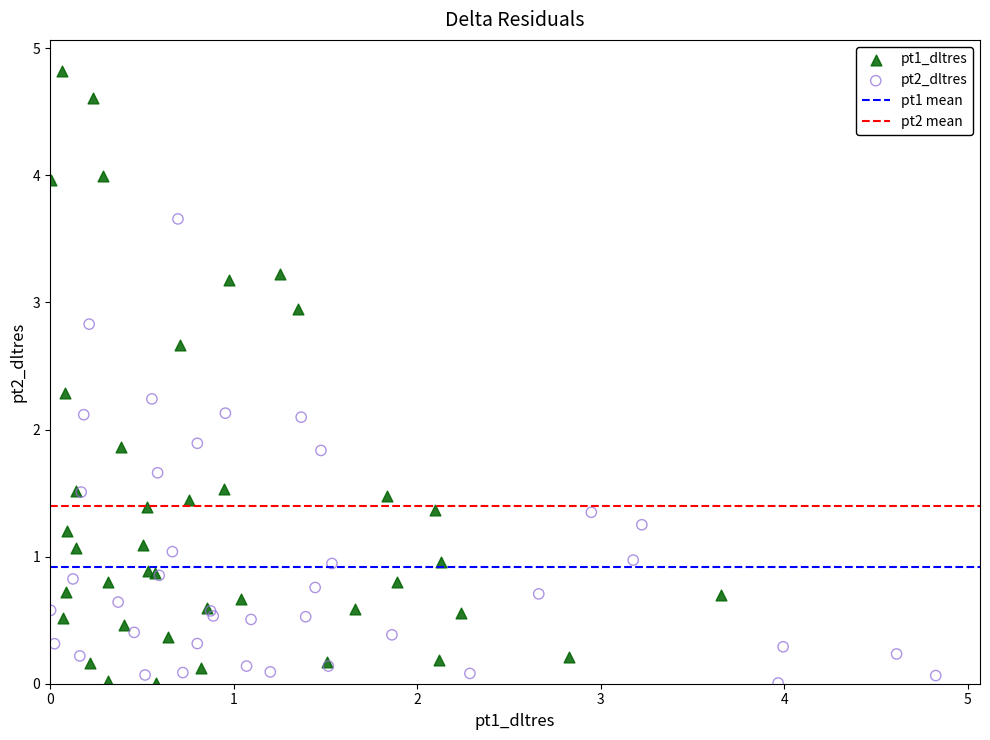

Which series has the largest Y range (max minus min)?

pt1_dltres